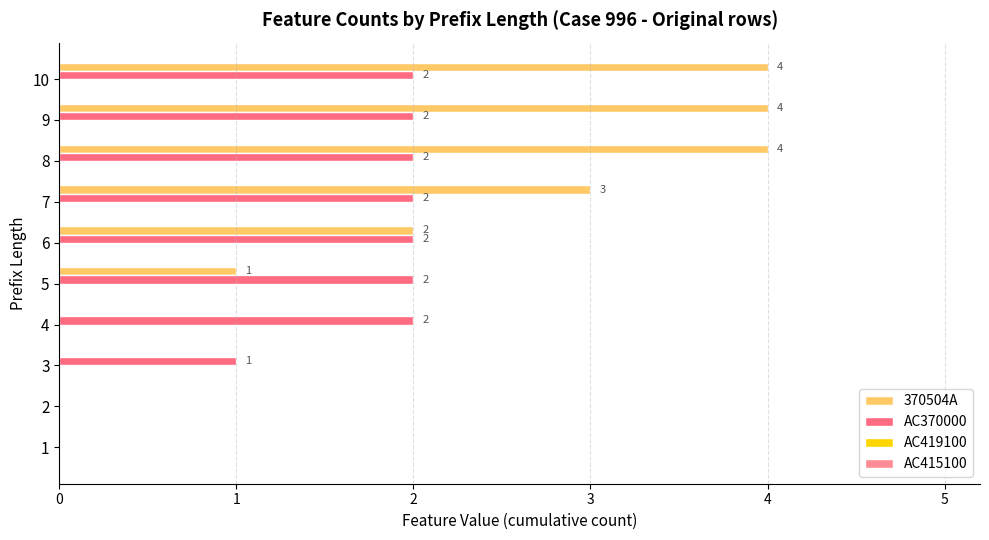

True or false: 370504A has a value of 4.0 at 10.

True